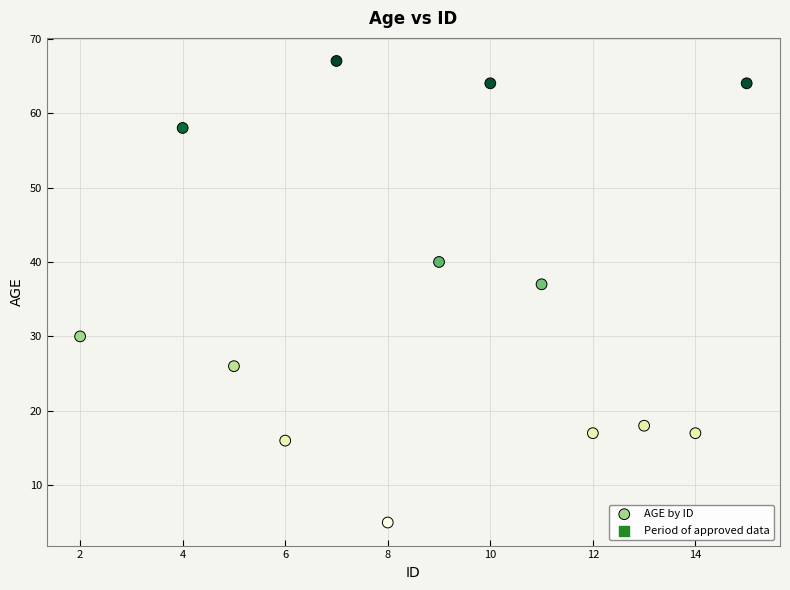

What is the range of X values (max minus min)?

13